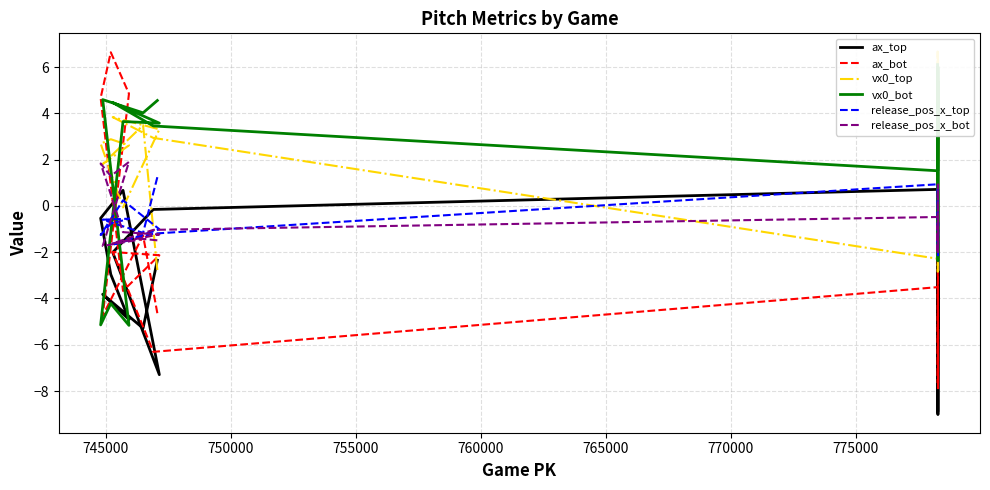

What is the average value of the ax_top series?

-3.2